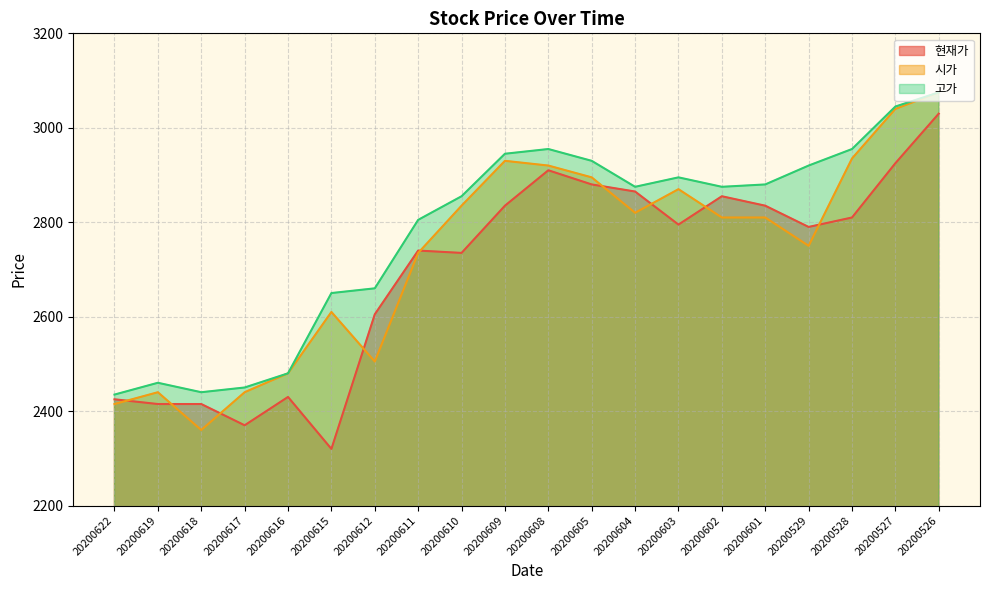

True or false: 현재가 and 고가 cross at least once.

False